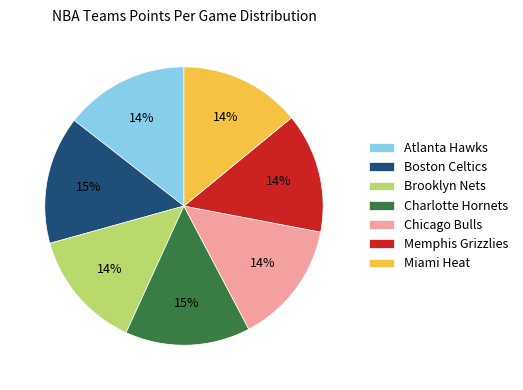

Combined, do Charlotte Hornets and Atlanta Hawks account for over 50%?

No